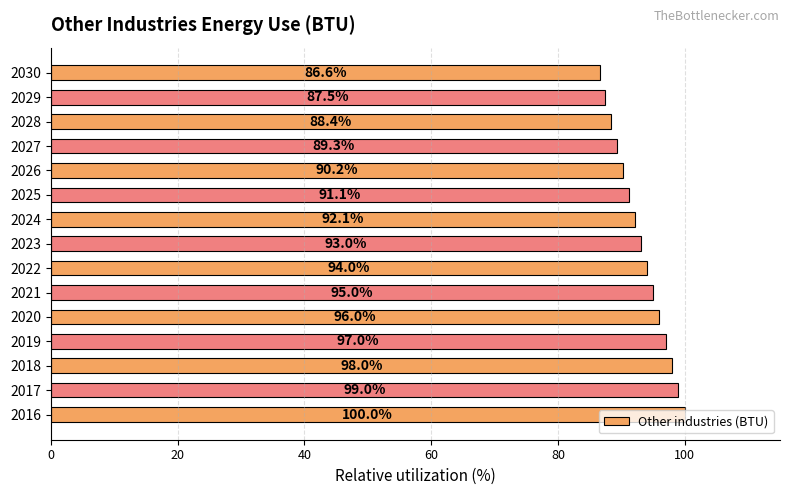

True or false: the data shows 46.7 at 2028.

False